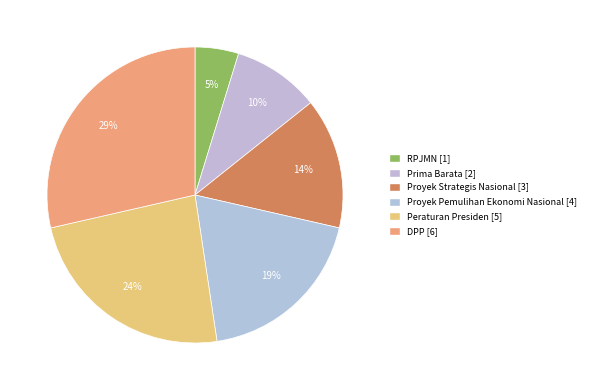

Which category has the smallest portion of the pie?

RPJMN